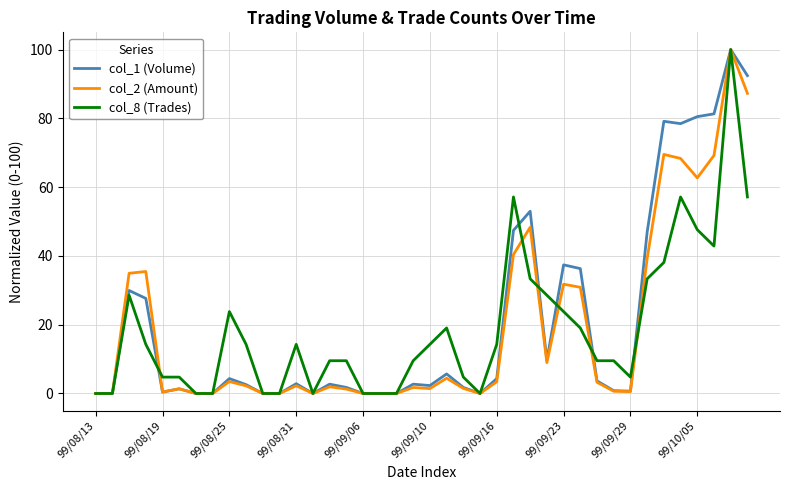

What is the sum of all col_1 (Volume) values?

837.9